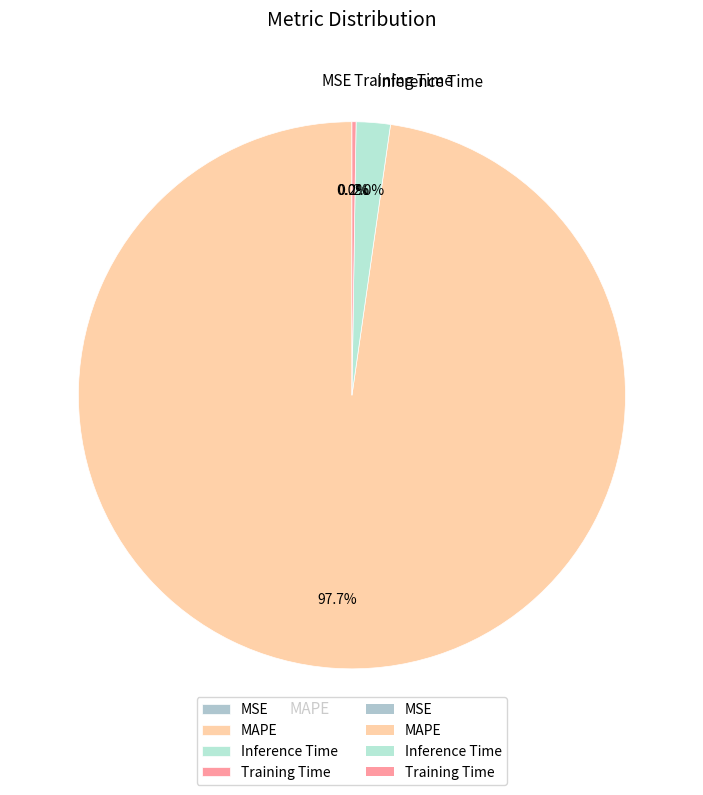

Combined, do MAPE and Inference Time account for over 50%?

Yes